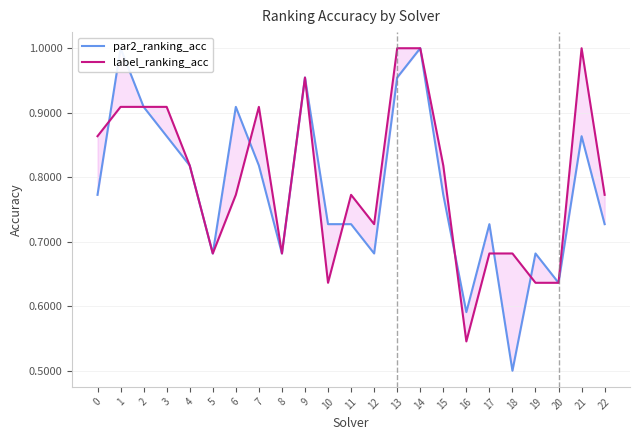

At which category is the sum across all series the highest?

14